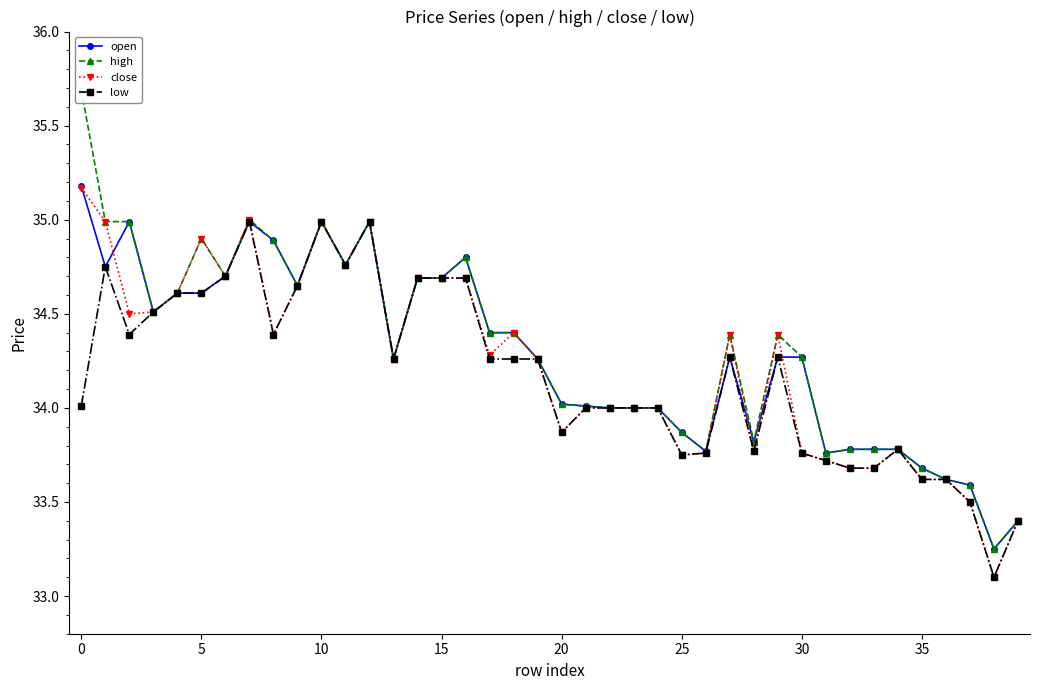

Reading left to right, extract all data points from this chart.

open: 35.2	34.8	35.0	34.5	34.6	34.6	34.7	35.0	34.9	34.6	35.0	34.8	35.0	34.3	34.7	34.7	34.8	34.4	34.4	34.3	34.0	34.0	34.0	34.0	34.0	33.9	33.8	34.3	33.8	34.3	34.3	33.8	33.8	33.8	33.8	33.7	33.6	33.6	33.2	33.4
high: 35.7	35.0	35.0	34.5	34.6	34.9	34.7	35.0	34.9	34.6	35.0	34.8	35.0	34.3	34.7	34.7	34.8	34.4	34.4	34.3	34.0	34.0	34.0	34.0	34.0	33.9	33.8	34.4	33.8	34.4	34.3	33.8	33.8	33.8	33.8	33.7	33.6	33.6	33.2	33.4
close: 35.2	35.0	34.5	34.5	34.6	34.9	34.7	35.0	34.4	34.6	35.0	34.8	35.0	34.3	34.7	34.7	34.7	34.3	34.4	34.3	33.9	34.0	34.0	34.0	34.0	33.8	33.8	34.4	33.8	34.4	33.8	33.7	33.7	33.7	33.8	33.6	33.6	33.5	33.1	33.4
low: 34.0	34.8	34.4	34.5	34.6	34.6	34.7	35.0	34.4	34.6	35.0	34.8	35.0	34.3	34.7	34.7	34.7	34.3	34.3	34.3	33.9	34.0	34.0	34.0	34.0	33.8	33.8	34.3	33.8	34.3	33.8	33.7	33.7	33.7	33.8	33.6	33.6	33.5	33.1	33.4